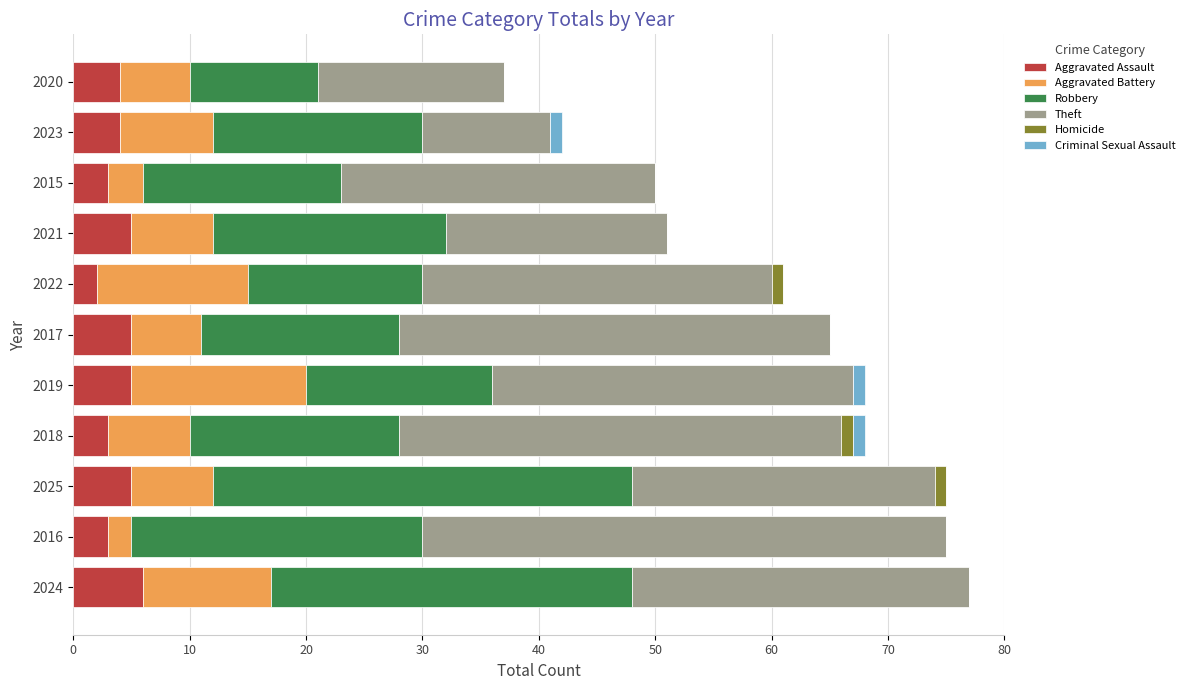

What is the highest value of the Aggravated Assault series?

6